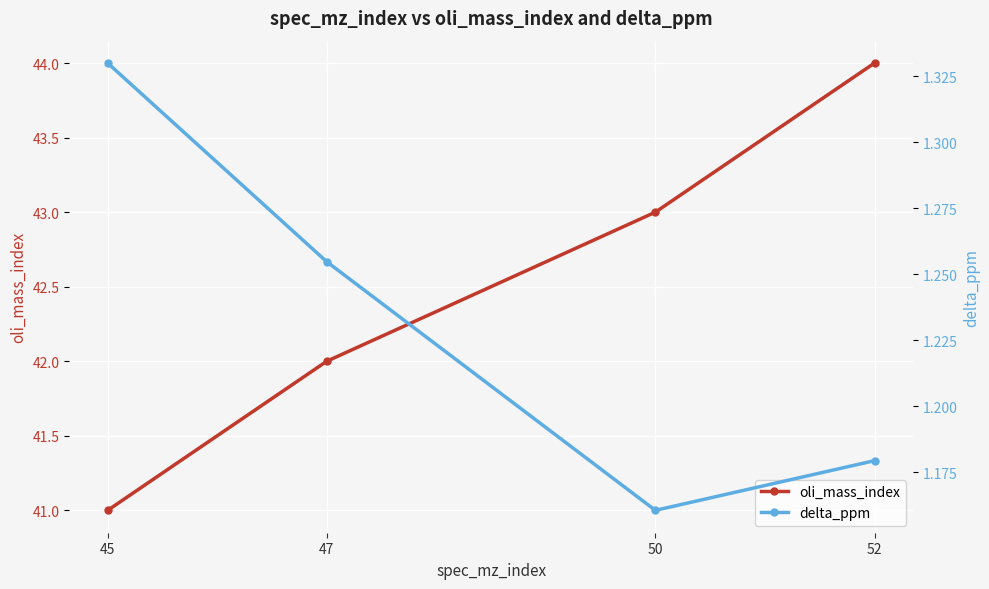

How many data points in oli_mass_index are above 43?

1